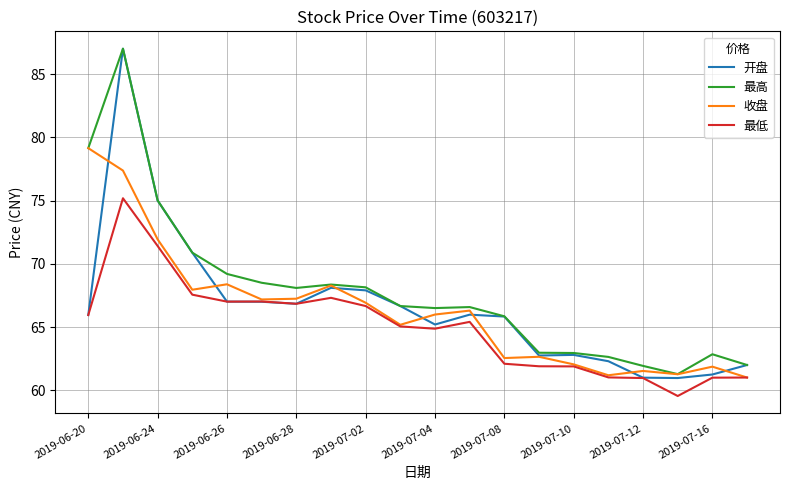

What is the greatest value displayed?

87.0